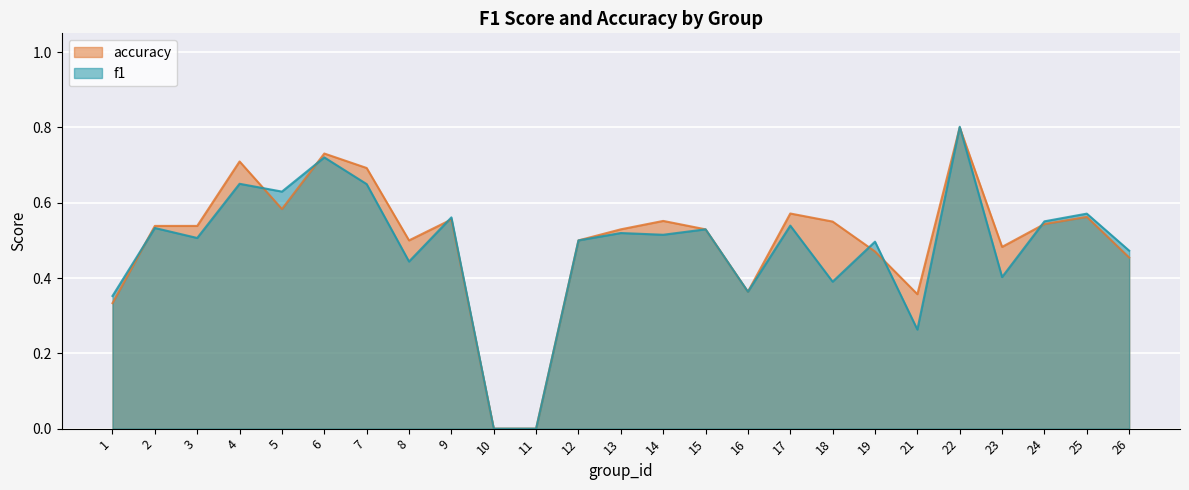

What are all the series names shown in the legend?

accuracy, f1